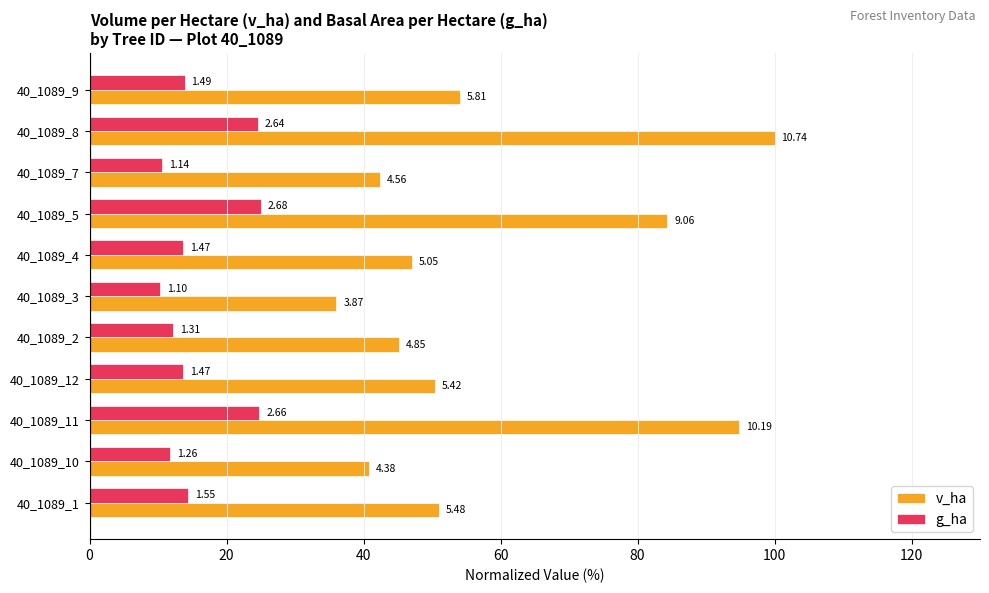

What are all the series names shown in the legend?

v_ha, g_ha